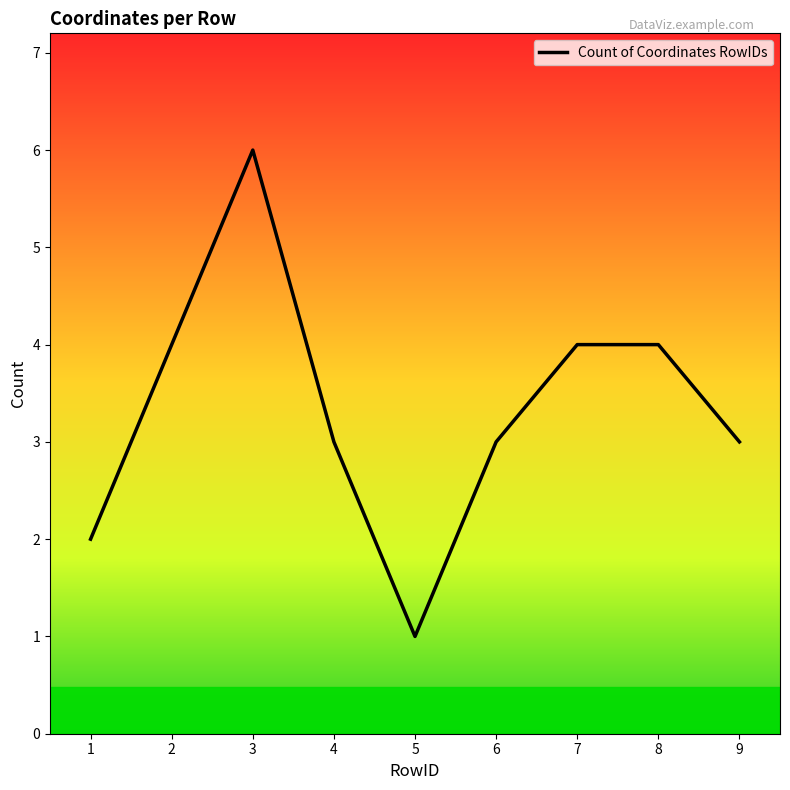

Approximately how many times larger is the value at 4 compared to 3?

0.5